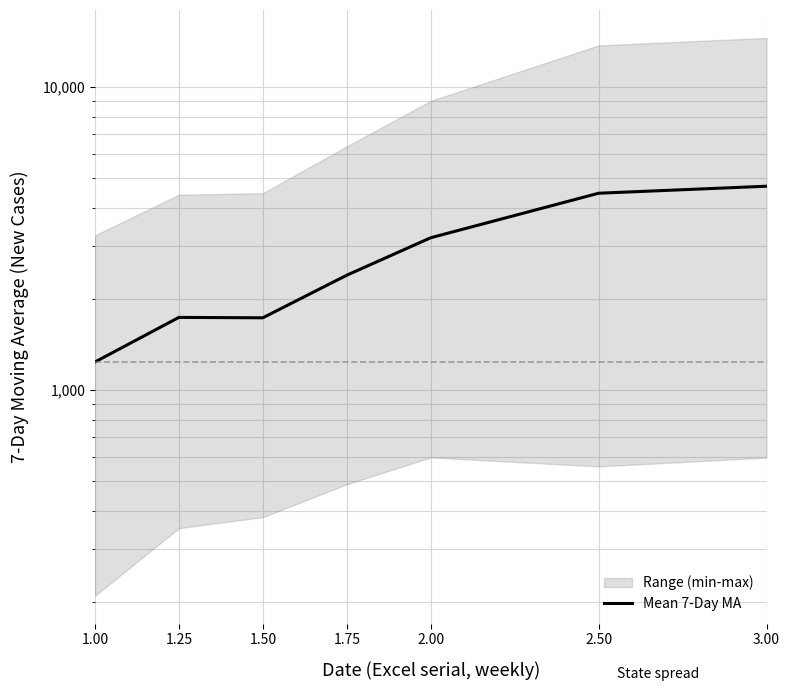

Which has a higher value, 1.00 or 1.75?

1.75